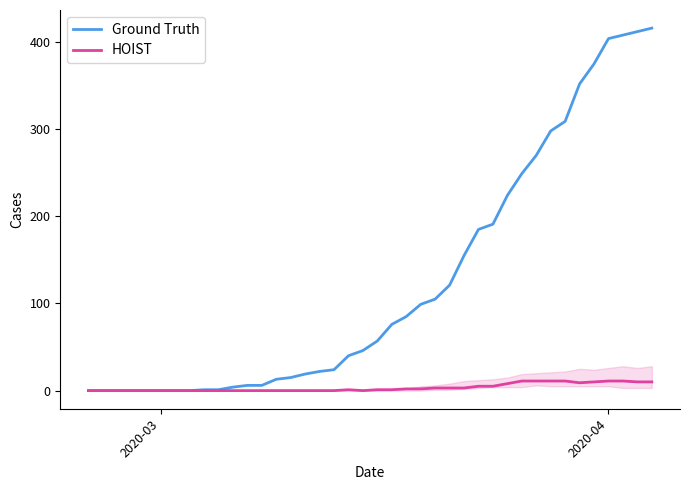

What is the difference between the second highest and second lowest values in the HOIST series?

11